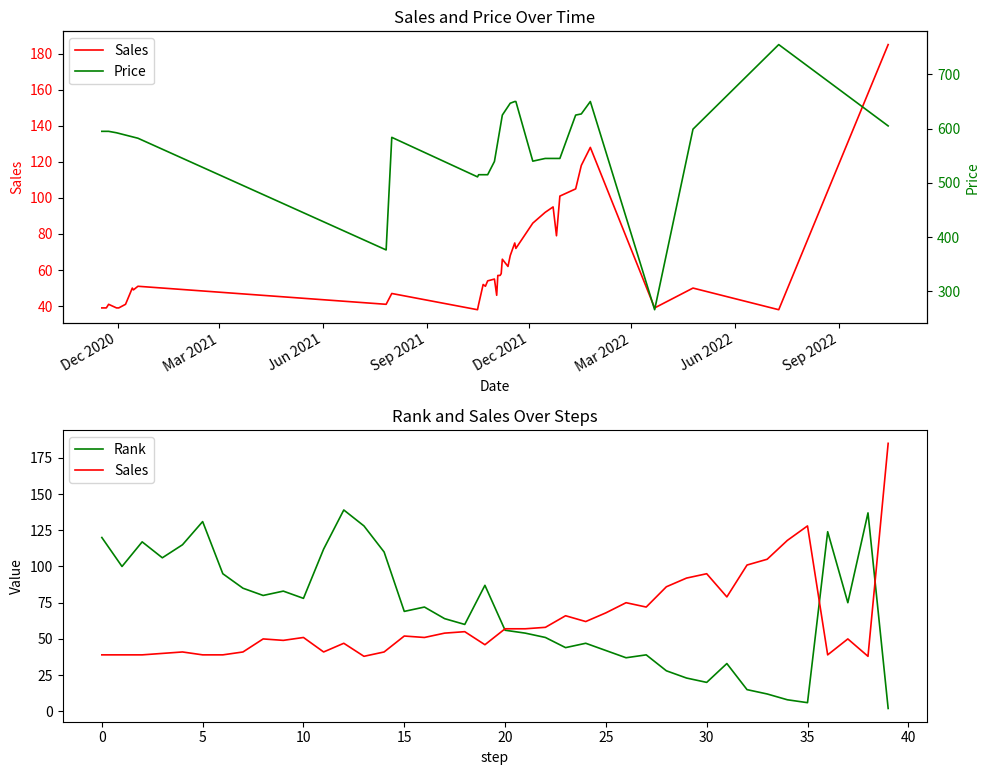

Reading left to right, transcribe all the data shown in this chart.

Sales: 39.0	39.0	39.0	40.0	41.0	39.0	39.0	41.0	50.0	49.0	51.0	41.0	47.0	38.0	41.0	52.0	51.0	54.0	55.0	46.0	57.0	57.0	58.0	66.0	62.0	68.0	75.0	72.0	86.0	92.0	95.0	79.0	101.0	105.0	118.0	128.0	39.0	50.0	38.0	185.0
Rank: 120.0	100.0	117.0	106.0	115.0	131.0	95.0	85.0	80.0	83.0	78.0	112.0	139.0	128.0	110.0	69.0	72.0	64.0	60.0	87.0	56.0	54.0	51.0	44.0	47.0	42.0	37.0	39.0	28.0	23.0	20.0	33.0	15.0	12.0	8.0	6.0	124.0	75.0	137.0	2.0
Price: 595.0	595.0	595.0	595.0	595.0	592.4	591.3	588.1	584.9	584.4	582.3	376.3	583.9	511.0	515.0	515.0	515.0	515.0	539.4	563.9	576.1	600.5	612.8	625.0	640.6	646.8	650.0	650.0	540.0	545.0	545.0	545.0	545.0	625.0	627.1	650.0	266.0	599.0	755.0	605.0